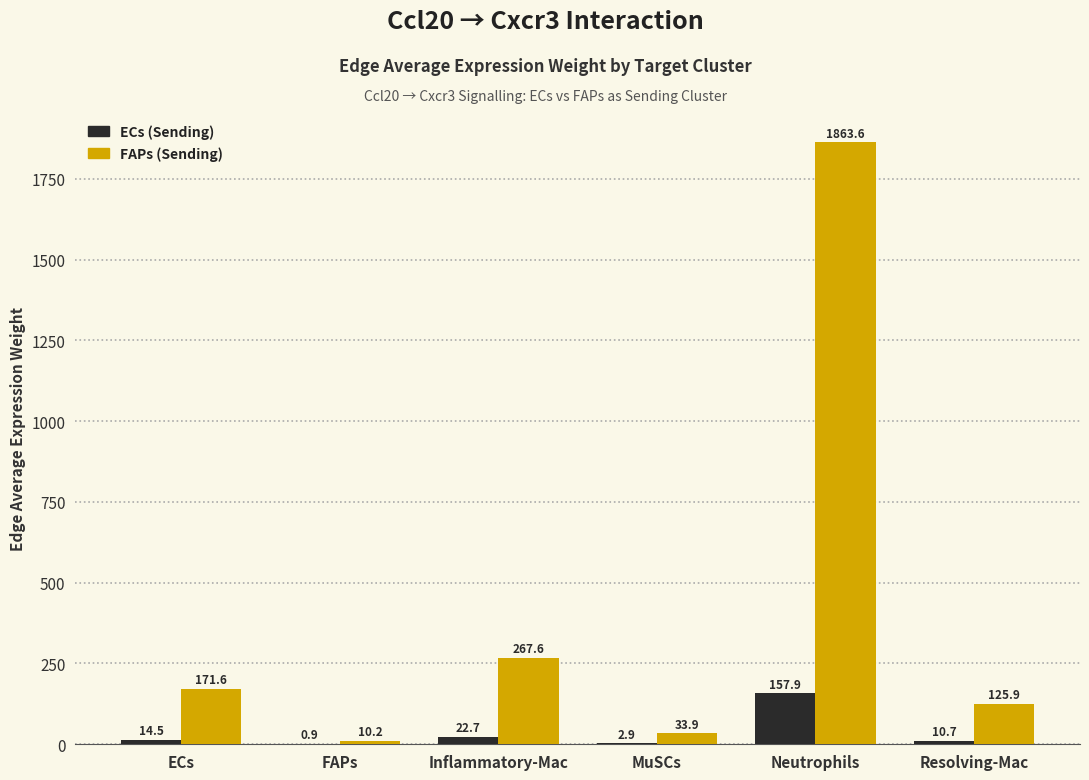

At which category is the sum across all series the highest?

Neutrophils